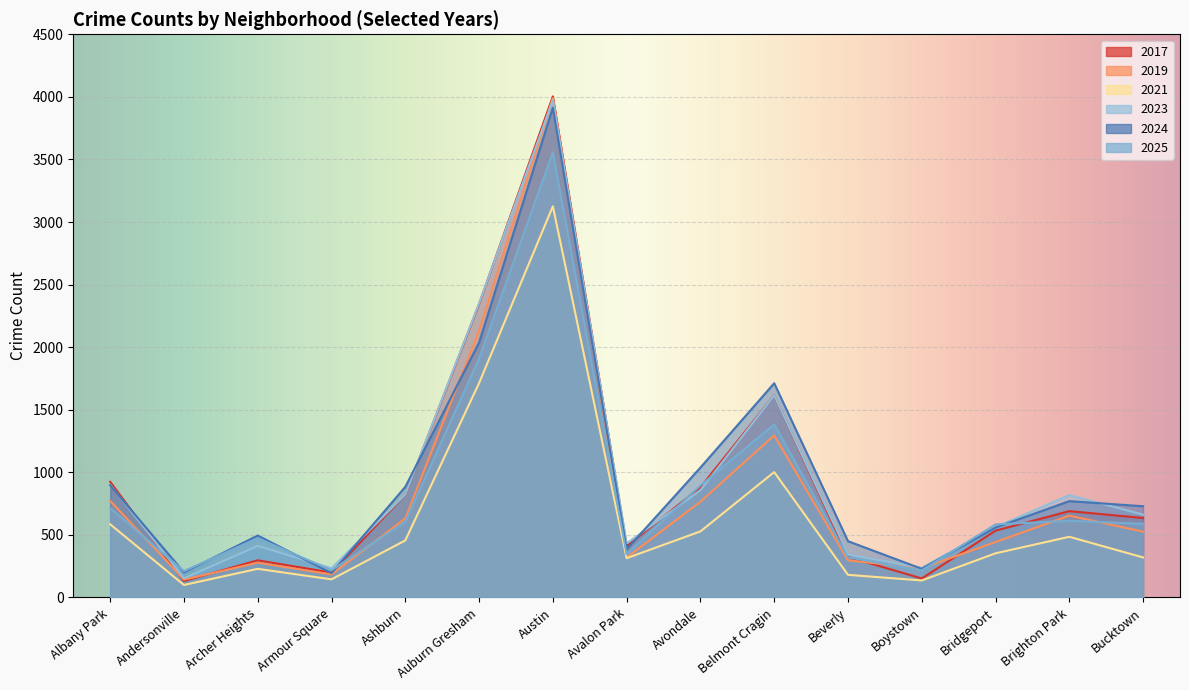

At Bucktown, list the series in order from smallest to largest.

2021, 2019, 2025, 2017, 2023, 2024